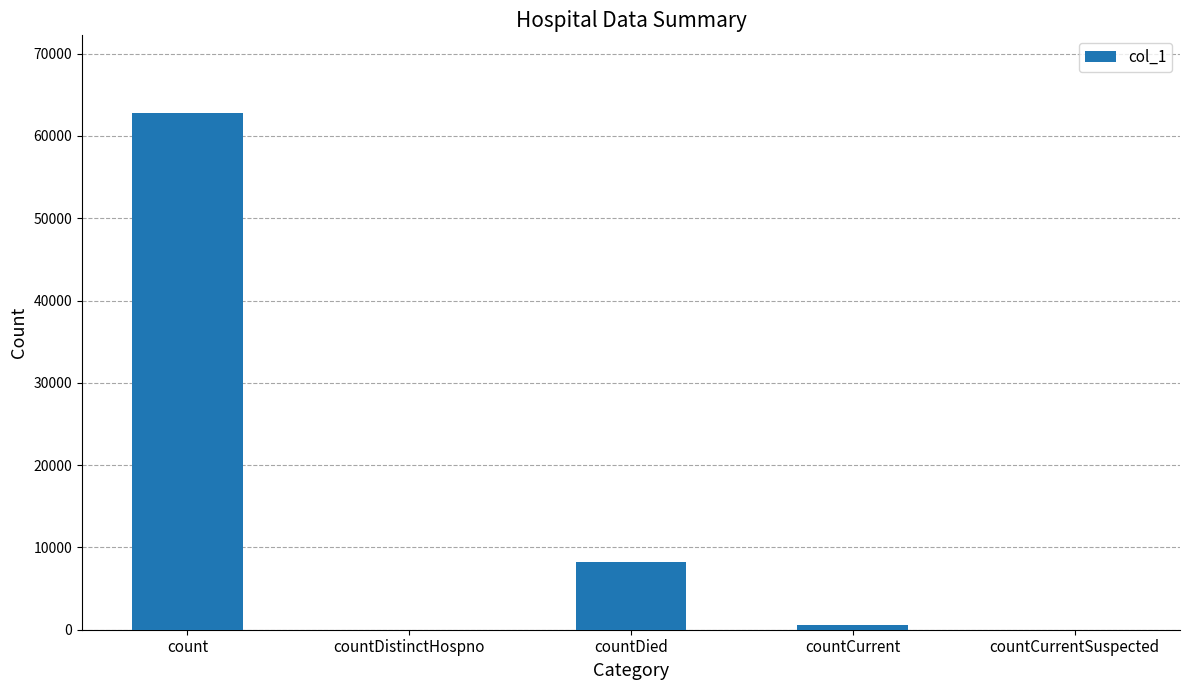

What is the change in value from count to countDied?

-54629